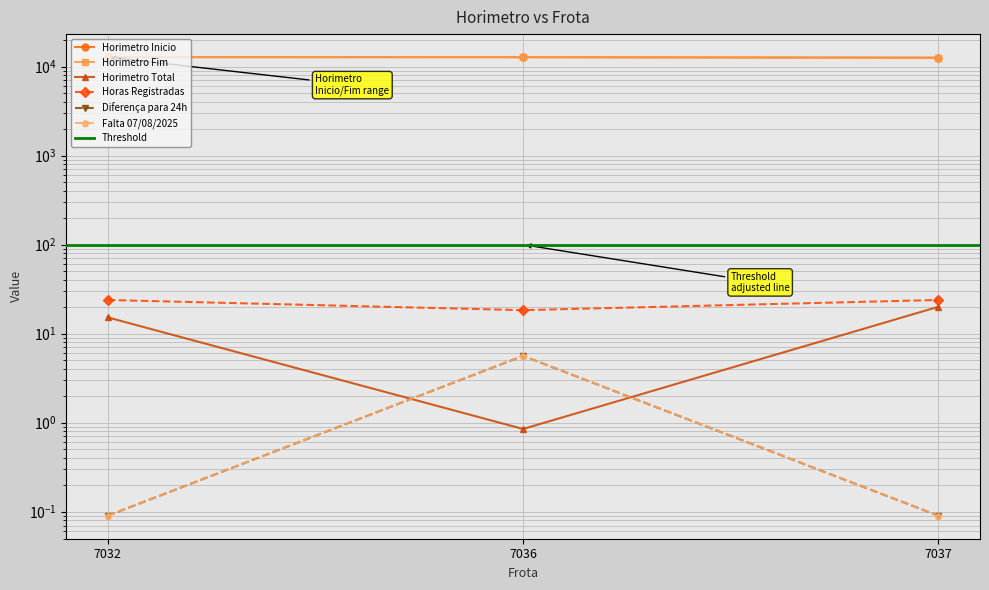

What is the difference between the second highest and minimum values in the Horimetro Total series?

14.4